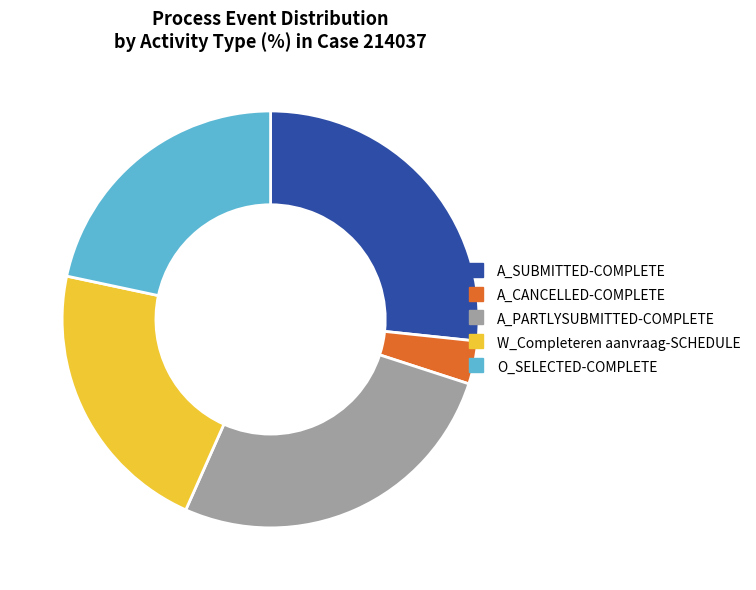

Which category has the smallest portion of the pie?

A_CANCELLED-COMPLETE